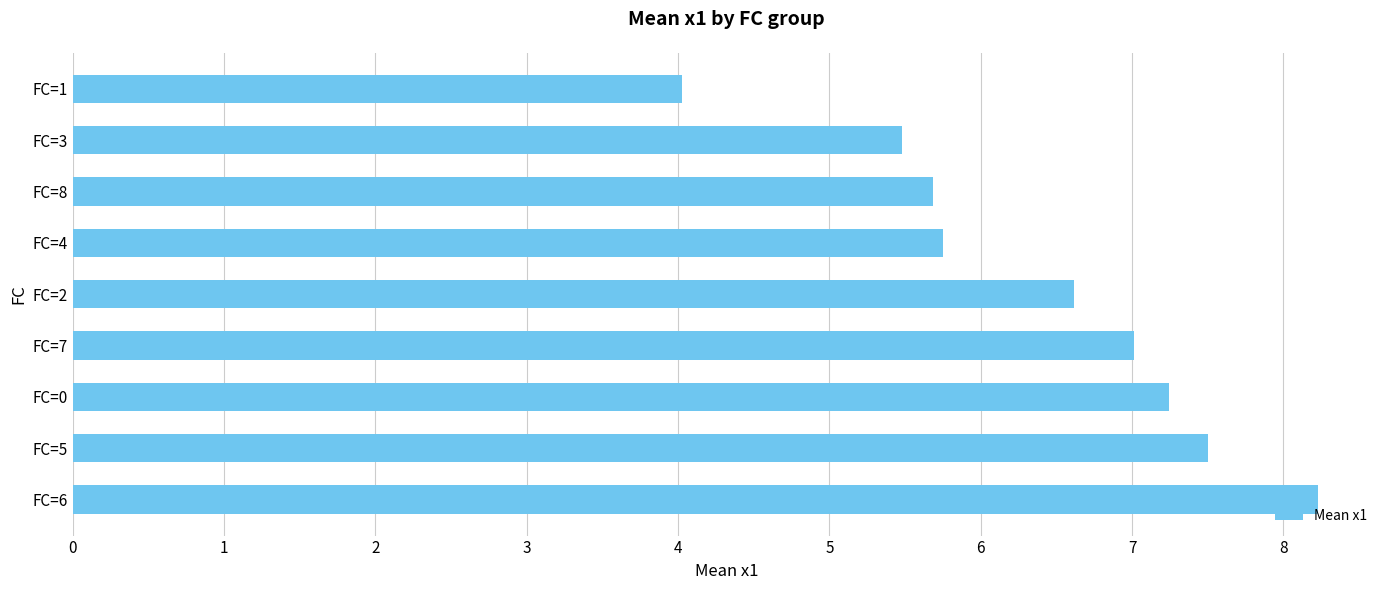

True or false: the data shows 2.9 at FC=0.

False